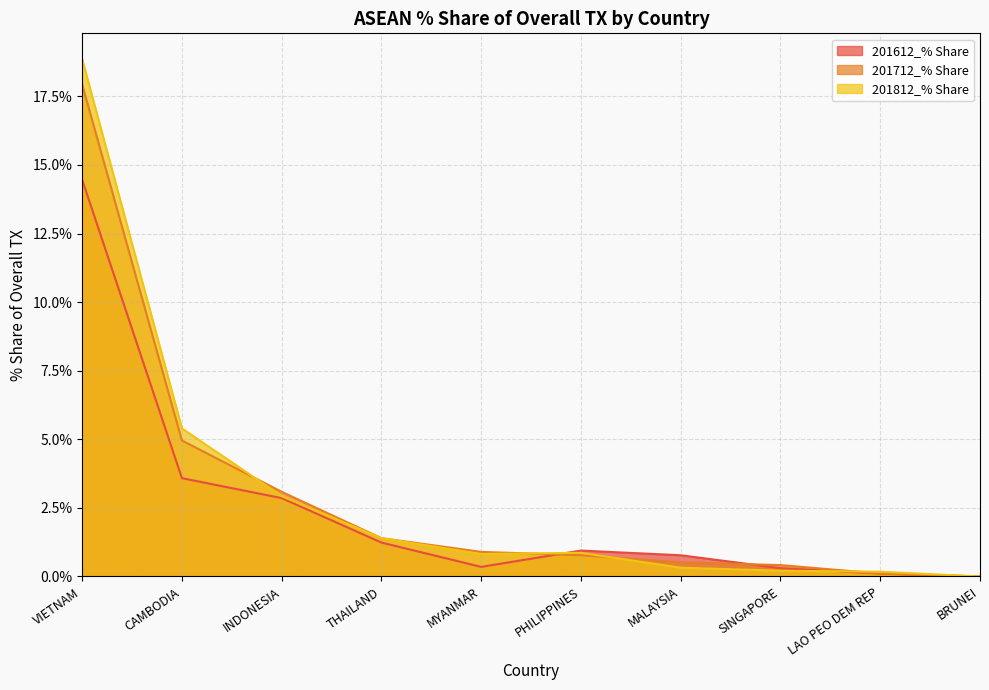

What is the difference between the maximum and minimum values in the 201712_% Share series?

17.9